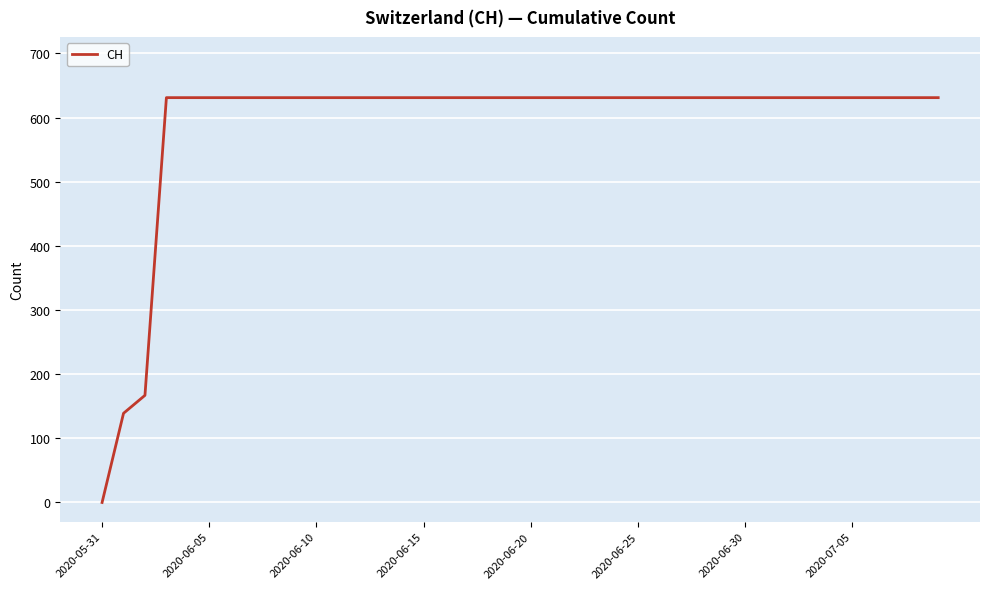

Reading left to right, extract all data points from this chart.

0	139	167	631	631	631	631	631	631	631	631	631	631	631	631	631	631	631	631	631	631	631	631	631	631	631	631	631	631	631	631	631	631	631	631	631	631	631	631	631